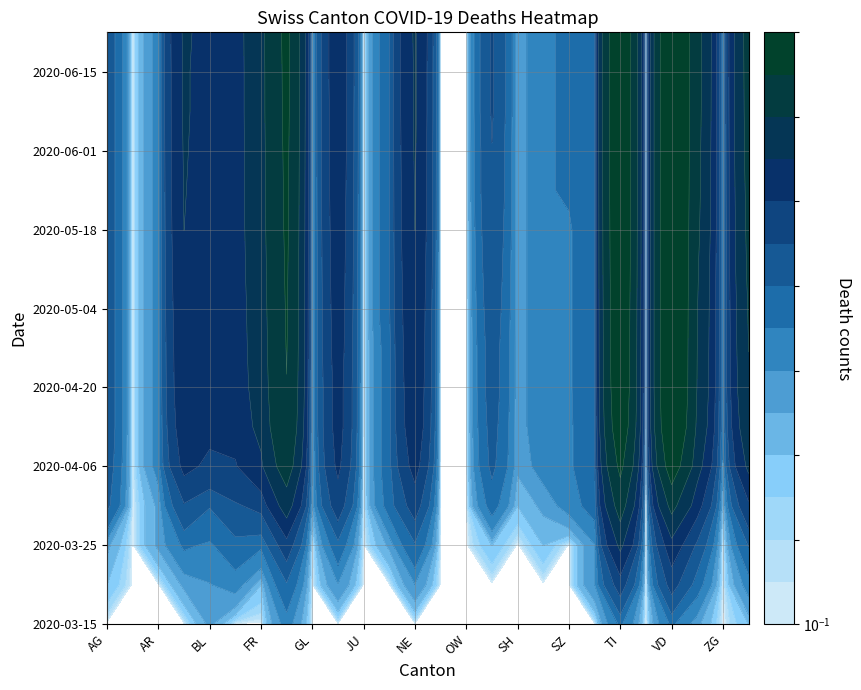

What is the spread (max minus min) of values at FR?

80